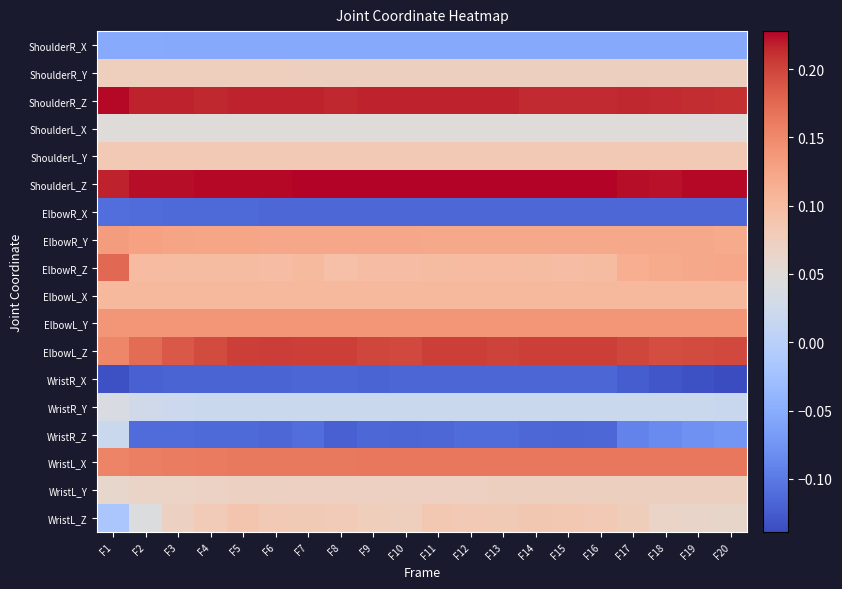

Reading left to right, list all the values displayed in this chart.

ShoulderR_X: F1=-0.1	F2=-0.1	F3=-0.1	F4=-0.1	F5=-0.1	F6=-0.1	F7=-0.1	F8=-0.1	F9=-0.1	F10=-0.1	F11=-0.1	F12=-0.1	F13=-0.1	F14=-0.1	F15=-0.1	F16=-0.1	F17=-0.1	F18=-0.1	F19=-0.1	F20=-0.1
ShoulderR_Y: F1=0.1	F2=0.1	F3=0.1	F4=0.1	F5=0.1	F6=0.1	F7=0.1	F8=0.1	F9=0.1	F10=0.1	F11=0.1	F12=0.1	F13=0.1	F14=0.1	F15=0.1	F16=0.1	F17=0.1	F18=0.1	F19=0.1	F20=0.1
ShoulderR_Z: F1=0.2	F2=0.2	F3=0.2	F4=0.2	F5=0.2	F6=0.2	F7=0.2	F8=0.2	F9=0.2	F10=0.2	F11=0.2	F12=0.2	F13=0.2	F14=0.2	F15=0.2	F16=0.2	F17=0.2	F18=0.2	F19=0.2	F20=0.2
ShoulderL_X: F1=0.0	F2=0.0	F3=0.0	F4=0.0	F5=0.0	F6=0.0	F7=0.0	F8=0.0	F9=0.0	F10=0.0	F11=0.0	F12=0.0	F13=0.0	F14=0.0	F15=0.0	F16=0.0	F17=0.0	F18=0.0	F19=0.0	F20=0.0
ShoulderL_Y: F1=0.1	F2=0.1	F3=0.1	F4=0.1	F5=0.1	F6=0.1	F7=0.1	F8=0.1	F9=0.1	F10=0.1	F11=0.1	F12=0.1	F13=0.1	F14=0.1	F15=0.1	F16=0.1	F17=0.1	F18=0.1	F19=0.1	F20=0.1
ShoulderL_Z: F1=0.2	F2=0.2	F3=0.2	F4=0.2	F5=0.2	F6=0.2	F7=0.2	F8=0.2	F9=0.2	F10=0.2	F11=0.2	F12=0.2	F13=0.2	F14=0.2	F15=0.2	F16=0.2	F17=0.2	F18=0.2	F19=0.2	F20=0.2
ElbowR_X: F1=-0.1	F2=-0.1	F3=-0.1	F4=-0.1	F5=-0.1	F6=-0.1	F7=-0.1	F8=-0.1	F9=-0.1	F10=-0.1	F11=-0.1	F12=-0.1	F13=-0.1	F14=-0.1	F15=-0.1	F16=-0.1	F17=-0.1	F18=-0.1	F19=-0.1	F20=-0.1
ElbowR_Y: F1=0.1	F2=0.1	F3=0.1	F4=0.1	F5=0.1	F6=0.1	F7=0.1	F8=0.1	F9=0.1	F10=0.1	F11=0.1	F12=0.1	F13=0.1	F14=0.1	F15=0.1	F16=0.1	F17=0.1	F18=0.1	F19=0.1	F20=0.1
ElbowR_Z: F1=0.2	F2=0.1	F3=0.1	F4=0.1	F5=0.1	F6=0.1	F7=0.1	F8=0.1	F9=0.1	F10=0.1	F11=0.1	F12=0.1	F13=0.1	F14=0.1	F15=0.1	F16=0.1	F17=0.1	F18=0.1	F19=0.1	F20=0.1
ElbowL_X: F1=0.1	F2=0.1	F3=0.1	F4=0.1	F5=0.1	F6=0.1	F7=0.1	F8=0.1	F9=0.1	F10=0.1	F11=0.1	F12=0.1	F13=0.1	F14=0.1	F15=0.1	F16=0.1	F17=0.1	F18=0.1	F19=0.1	F20=0.1
ElbowL_Y: F1=0.1	F2=0.1	F3=0.1	F4=0.1	F5=0.1	F6=0.1	F7=0.1	F8=0.1	F9=0.1	F10=0.1	F11=0.1	F12=0.1	F13=0.1	F14=0.1	F15=0.1	F16=0.1	F17=0.1	F18=0.1	F19=0.1	F20=0.1
ElbowL_Z: F1=0.2	F2=0.2	F3=0.2	F4=0.2	F5=0.2	F6=0.2	F7=0.2	F8=0.2	F9=0.2	F10=0.2	F11=0.2	F12=0.2	F13=0.2	F14=0.2	F15=0.2	F16=0.2	F17=0.2	F18=0.2	F19=0.2	F20=0.2
WristR_X: F1=-0.1	F2=-0.1	F3=-0.1	F4=-0.1	F5=-0.1	F6=-0.1	F7=-0.1	F8=-0.1	F9=-0.1	F10=-0.1	F11=-0.1	F12=-0.1	F13=-0.1	F14=-0.1	F15=-0.1	F16=-0.1	F17=-0.1	F18=-0.1	F19=-0.1	F20=-0.1
WristR_Y: F1=0.0	F2=0.0	F3=0.0	F4=0.0	F5=0.0	F6=0.0	F7=0.0	F8=0.0	F9=0.0	F10=0.0	F11=0.0	F12=0.0	F13=0.0	F14=0.0	F15=0.0	F16=0.0	F17=0.0	F18=0.0	F19=0.0	F20=0.0
WristR_Z: F1=0.0	F2=-0.1	F3=-0.1	F4=-0.1	F5=-0.1	F6=-0.1	F7=-0.1	F8=-0.1	F9=-0.1	F10=-0.1	F11=-0.1	F12=-0.1	F13=-0.1	F14=-0.1	F15=-0.1	F16=-0.1	F17=-0.1	F18=-0.1	F19=-0.1	F20=-0.1
WristL_X: F1=0.2	F2=0.2	F3=0.2	F4=0.2	F5=0.2	F6=0.2	F7=0.2	F8=0.2	F9=0.2	F10=0.2	F11=0.2	F12=0.2	F13=0.2	F14=0.2	F15=0.2	F16=0.2	F17=0.2	F18=0.2	F19=0.2	F20=0.2
WristL_Y: F1=0.1	F2=0.1	F3=0.1	F4=0.1	F5=0.1	F6=0.1	F7=0.1	F8=0.1	F9=0.1	F10=0.1	F11=0.1	F12=0.1	F13=0.1	F14=0.1	F15=0.1	F16=0.1	F17=0.1	F18=0.1	F19=0.1	F20=0.1
WristL_Z: F1=-0.0	F2=0.0	F3=0.1	F4=0.1	F5=0.1	F6=0.1	F7=0.1	F8=0.1	F9=0.1	F10=0.1	F11=0.1	F12=0.1	F13=0.1	F14=0.1	F15=0.1	F16=0.1	F17=0.1	F18=0.1	F19=0.1	F20=0.1